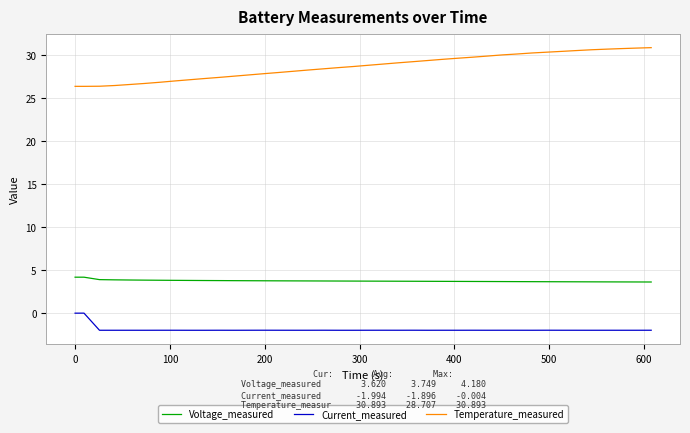

How many categories are shown in the chart?

40